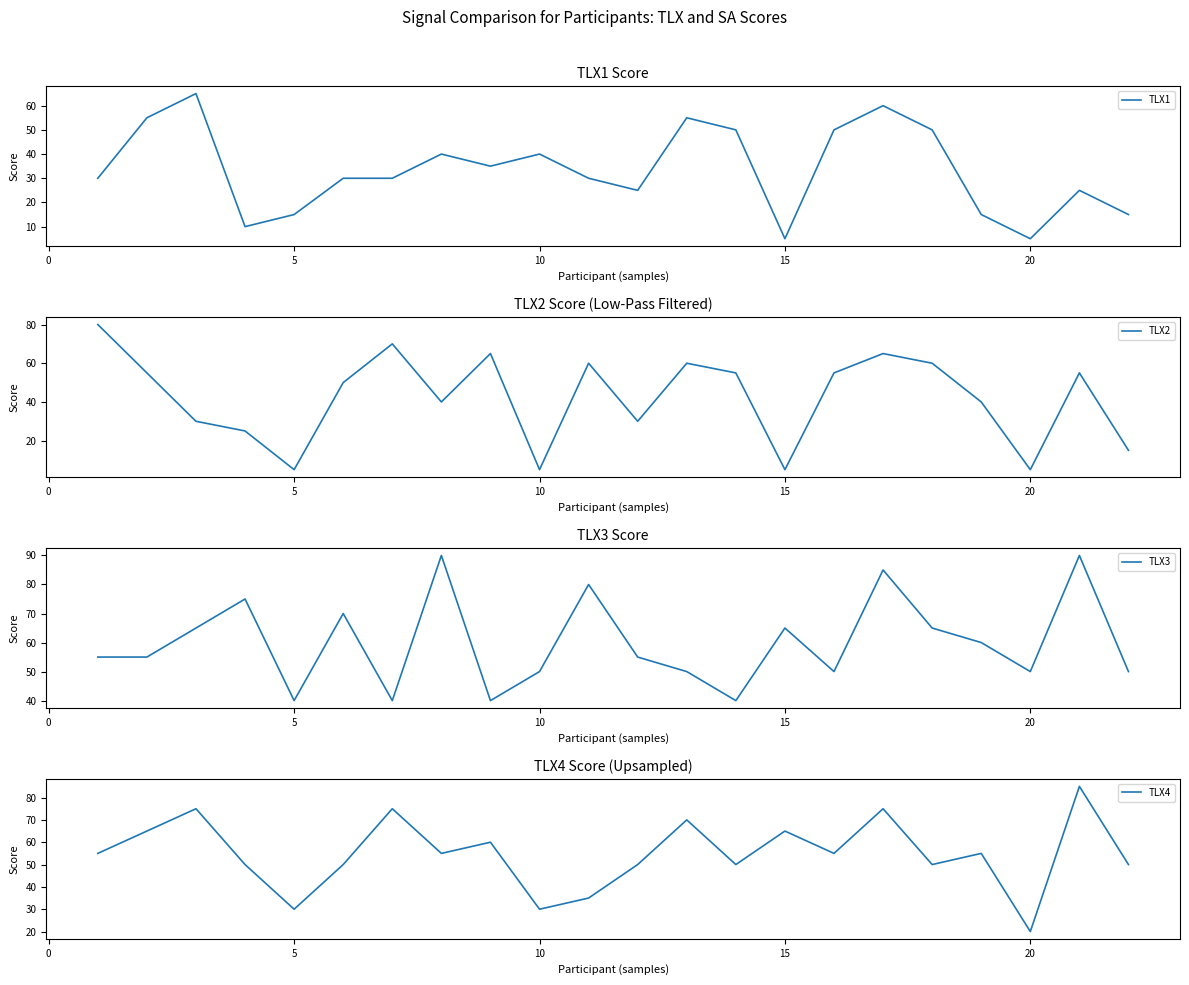

What is the maximum value for TLX1?

65